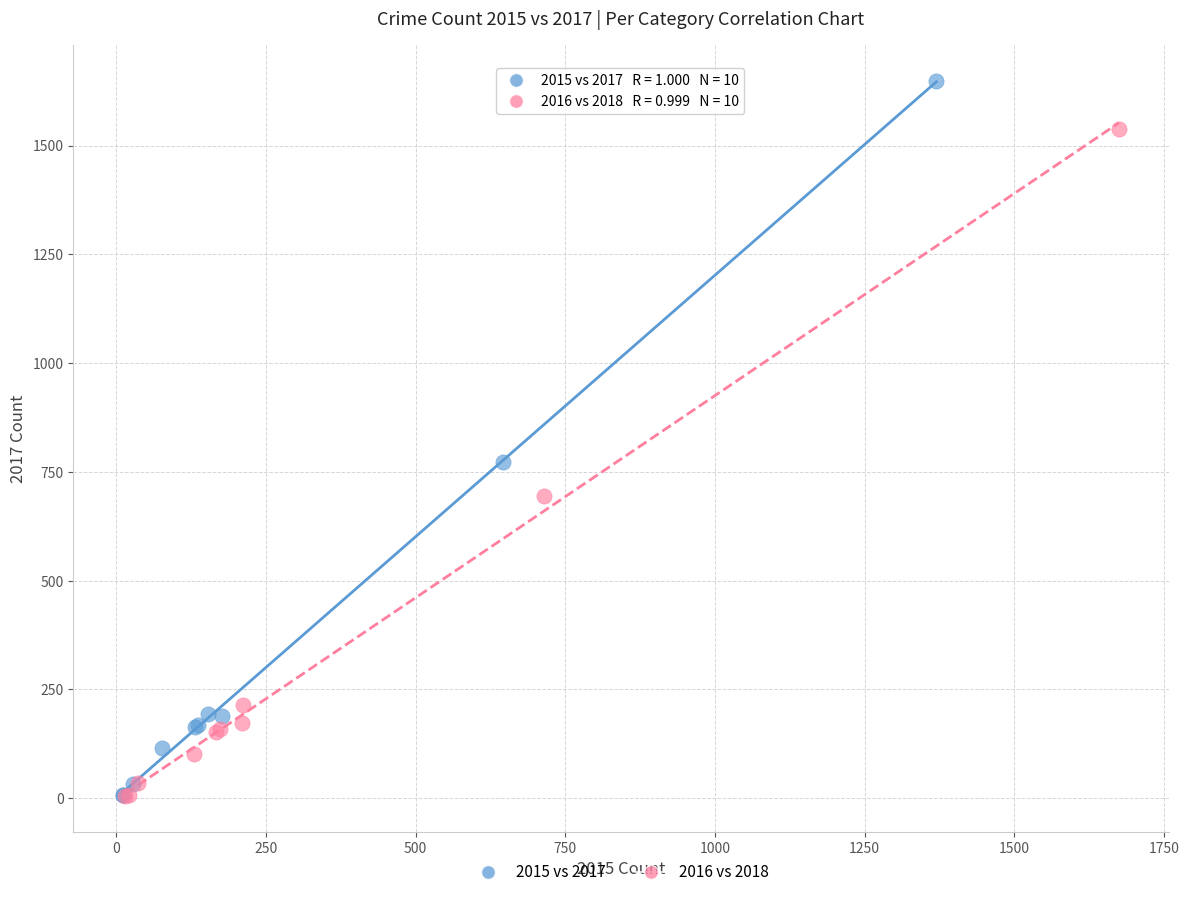

Which series contains the highest Y value?

2015 vs 2017